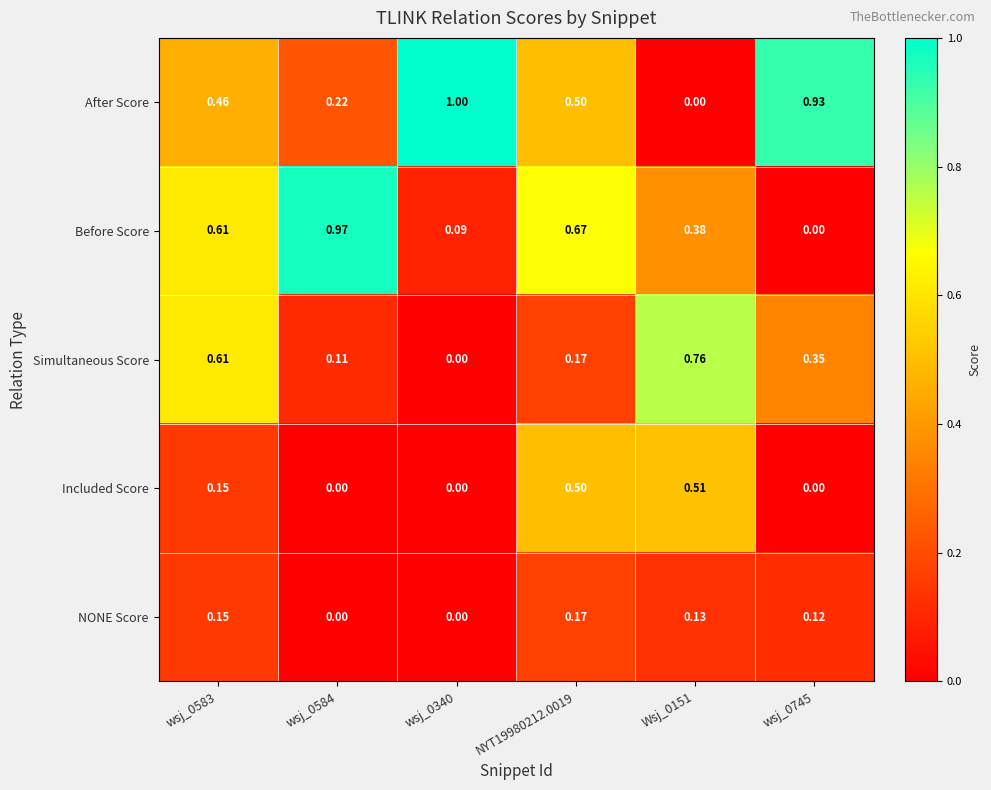

How many positive values does the Included Score series have?

3